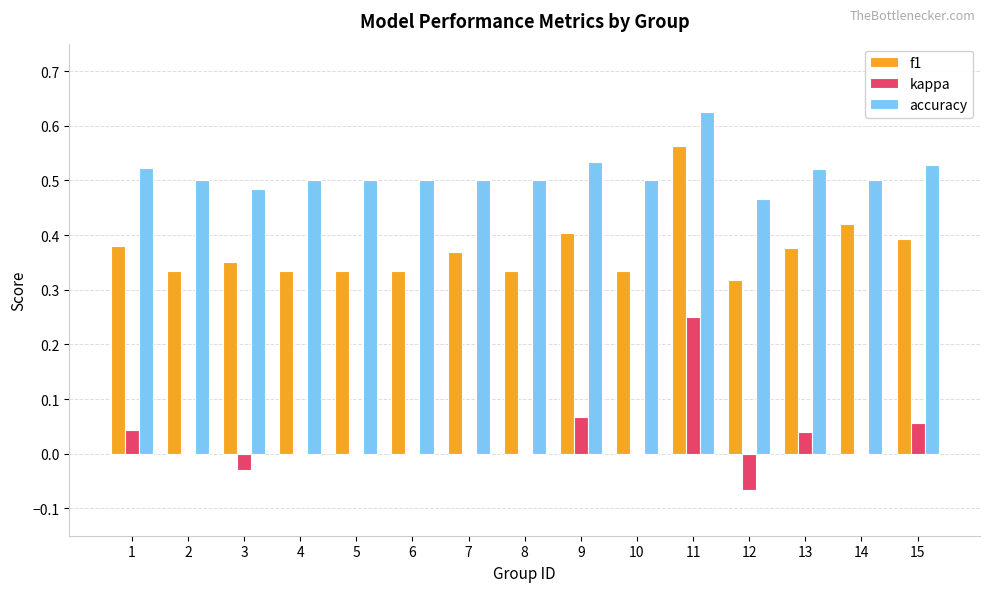

What is the sum of the f1 values at 1 and 14?

0.8